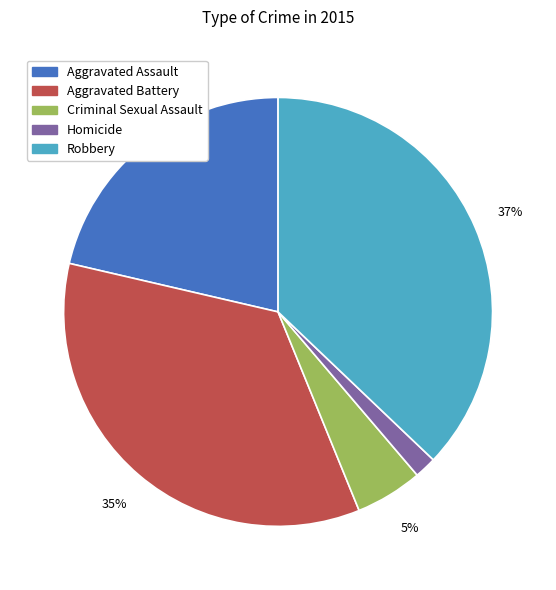

Between Aggravated Battery and Aggravated Assault, which is larger?

Aggravated Battery